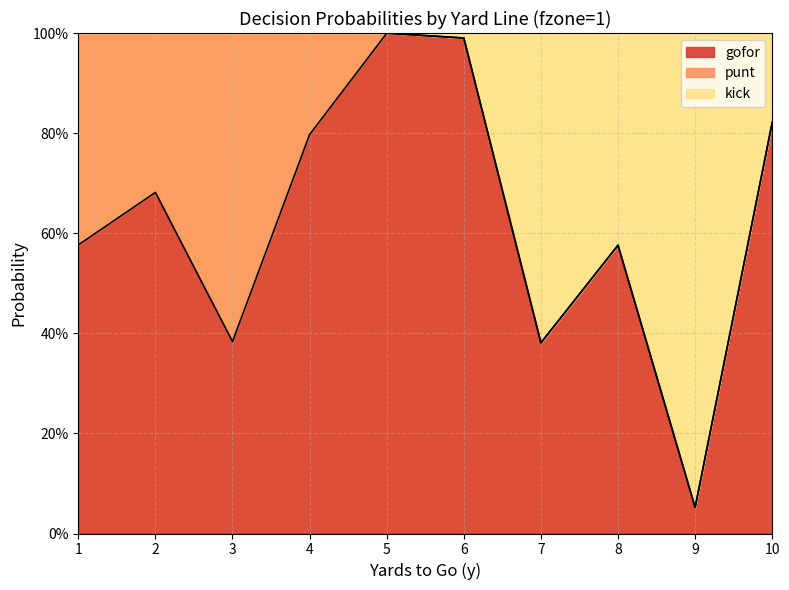

True or false: kick and gofor intersect in this chart.

False